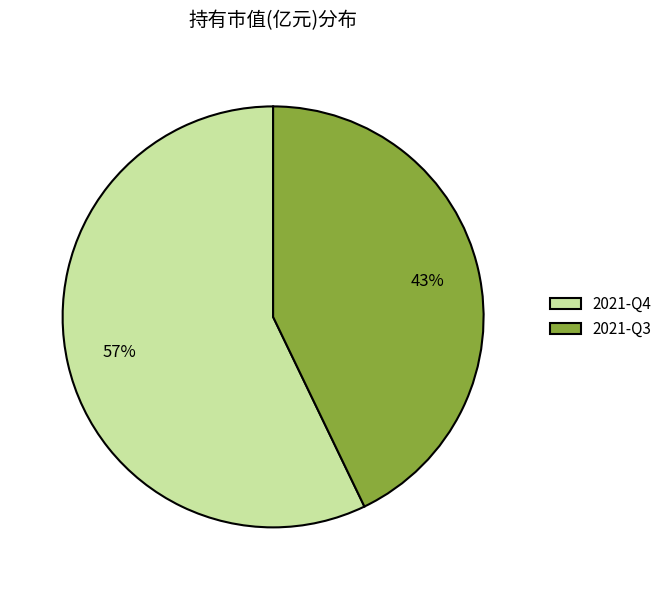

To the nearest percent, what is the difference between the largest and smallest slice percentages?

14%